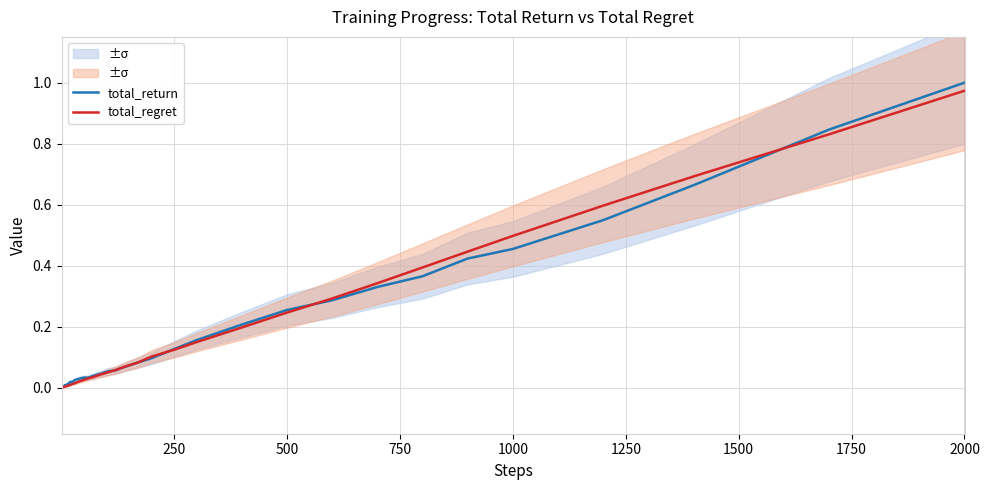

Rank the series by their maximum value, from highest to lowest.

total_return, total_regret